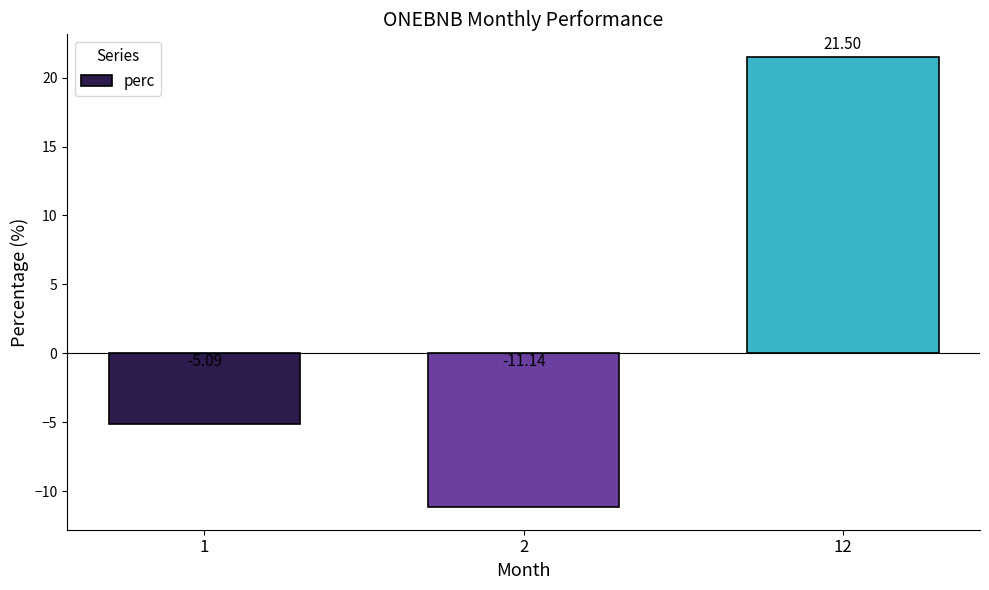

How many negative values are there?

2